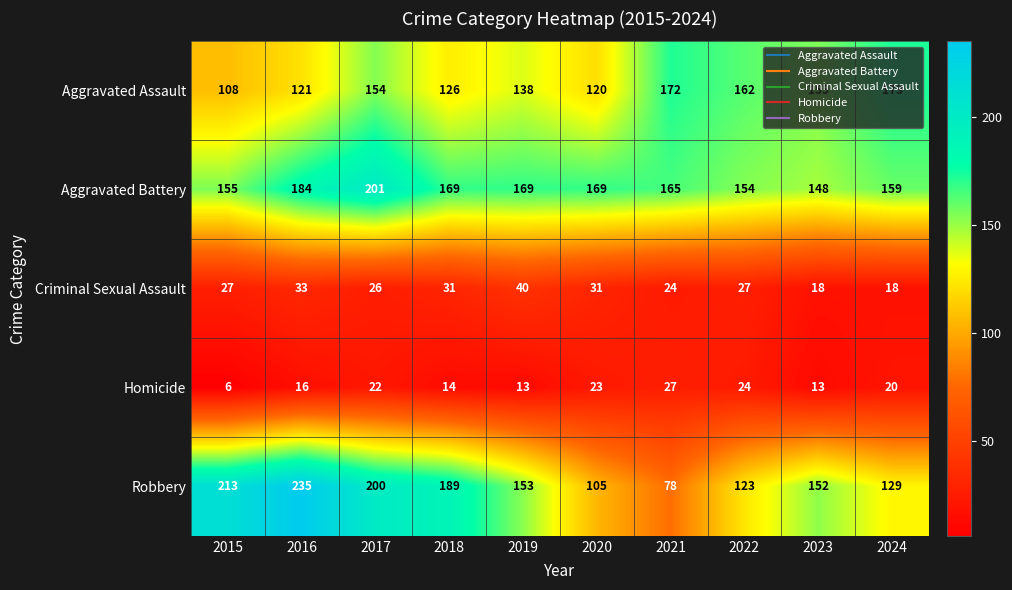

Is the value of Aggravated Assault at 2018 greater than the value of Aggravated Battery at 2018?

No